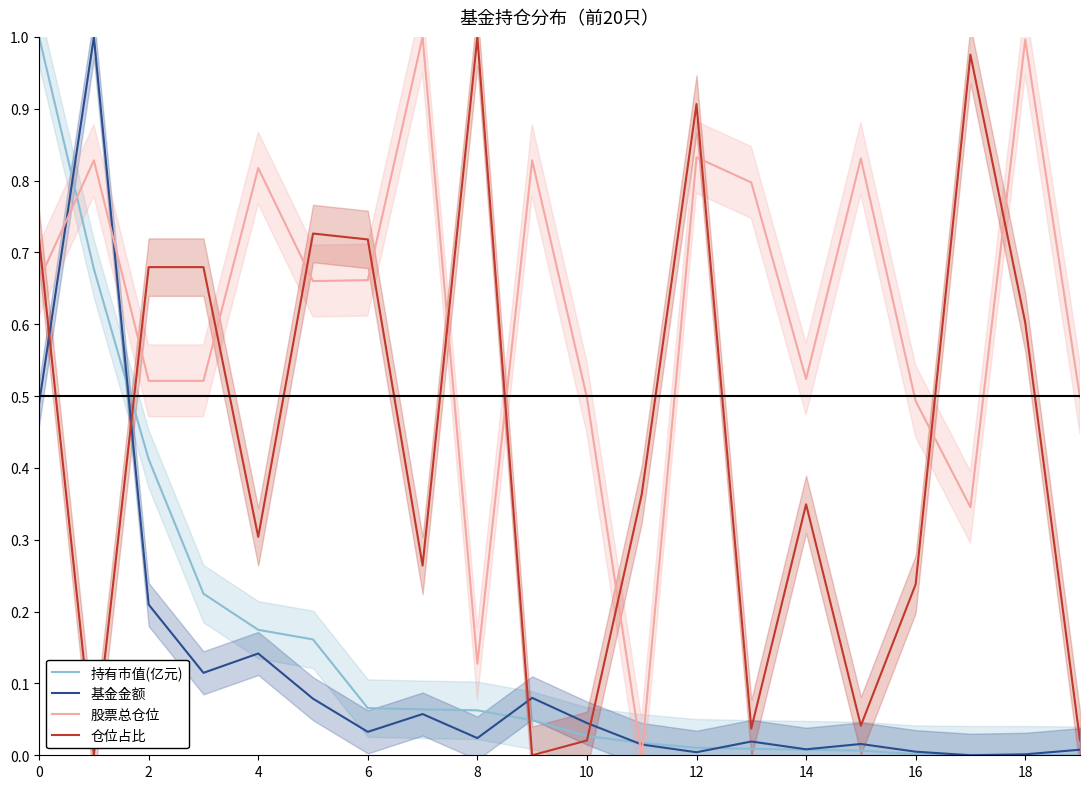

What is the difference between the highest and lowest values at 10?

0.6